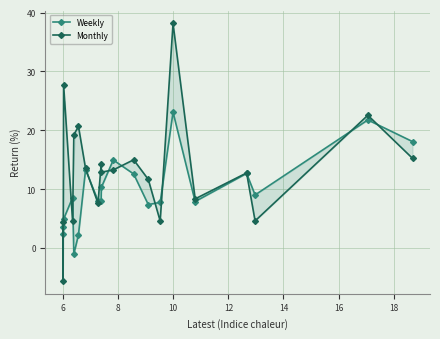

How many intersections are there between Monthly and Weekly?

13